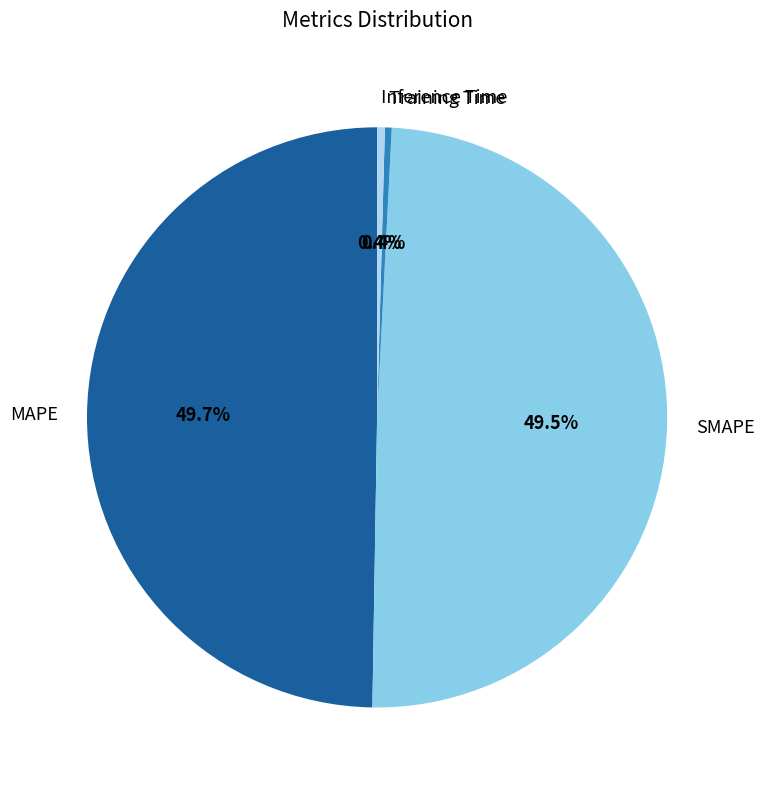

Combined, do SMAPE and MAPE account for over 50%?

Yes